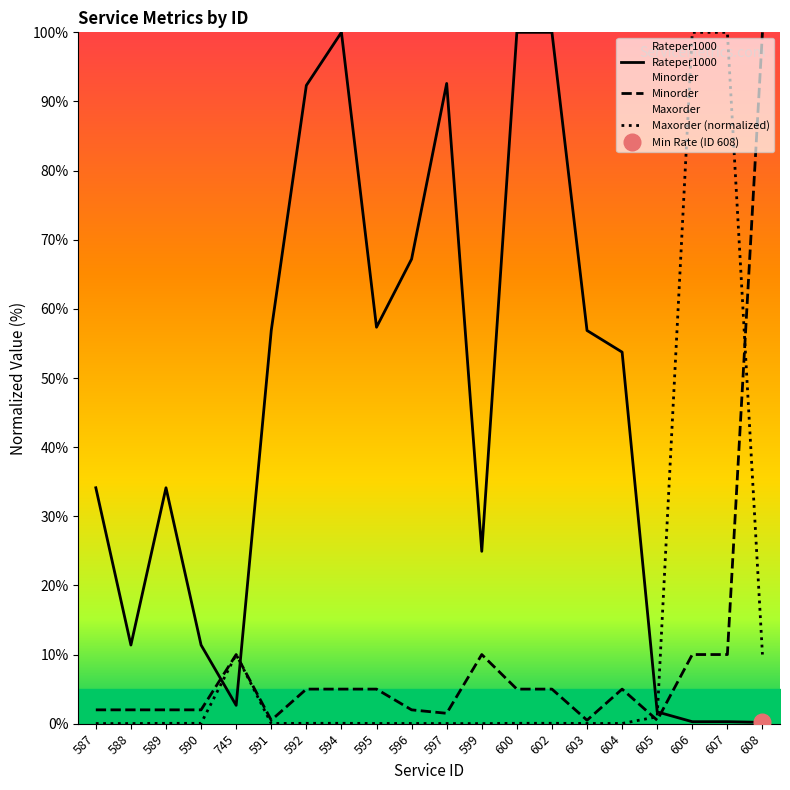

The value of Minorder at 589 is 2.0. True or false?

True